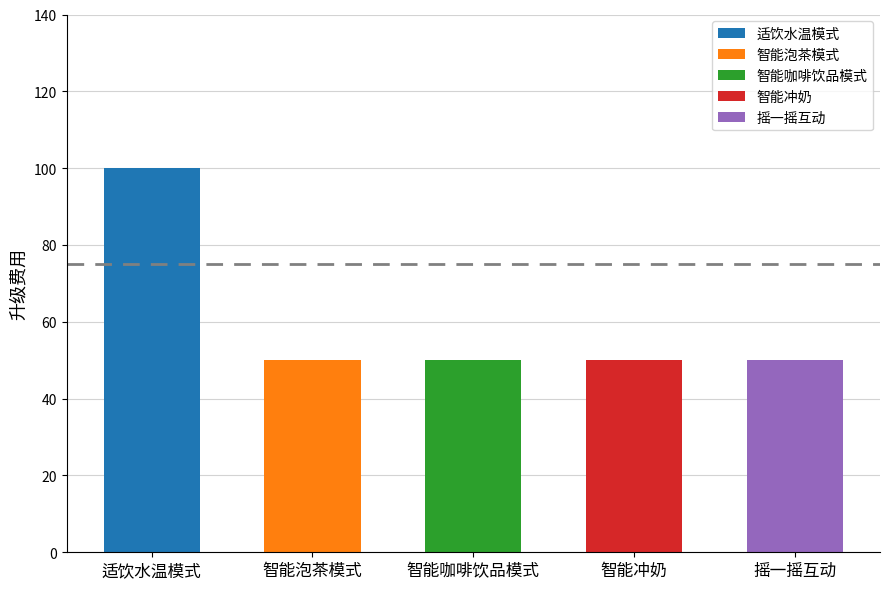

What is the label of the 4th bar from the right?

智能泡茶模式